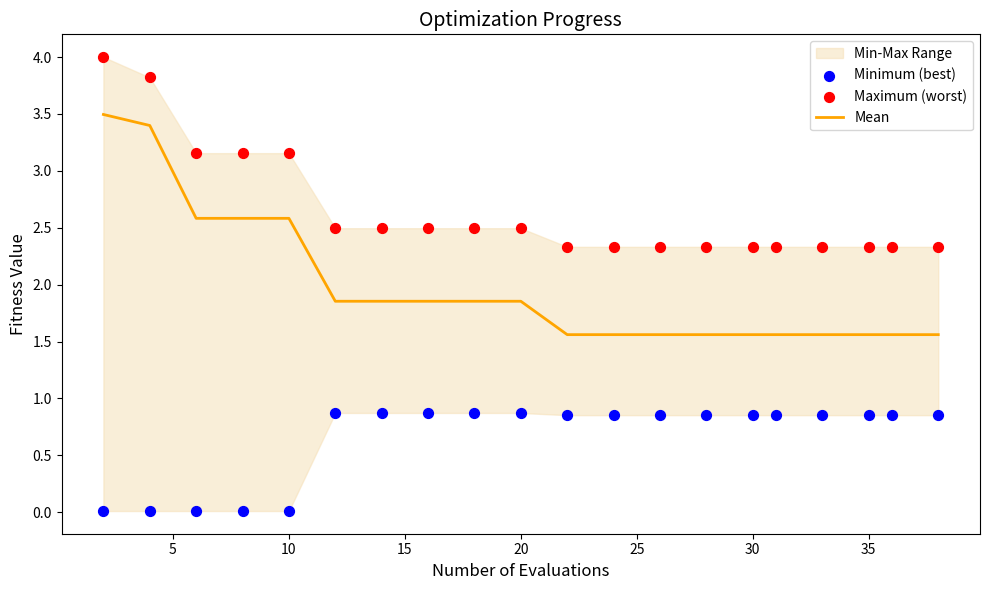

Which series has the widest spread of Y values?

Mean